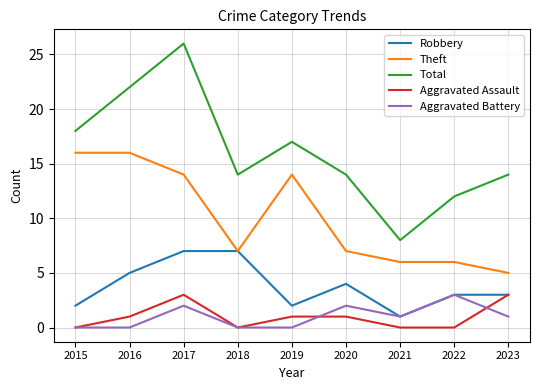

How many lines are shown in the chart?

5